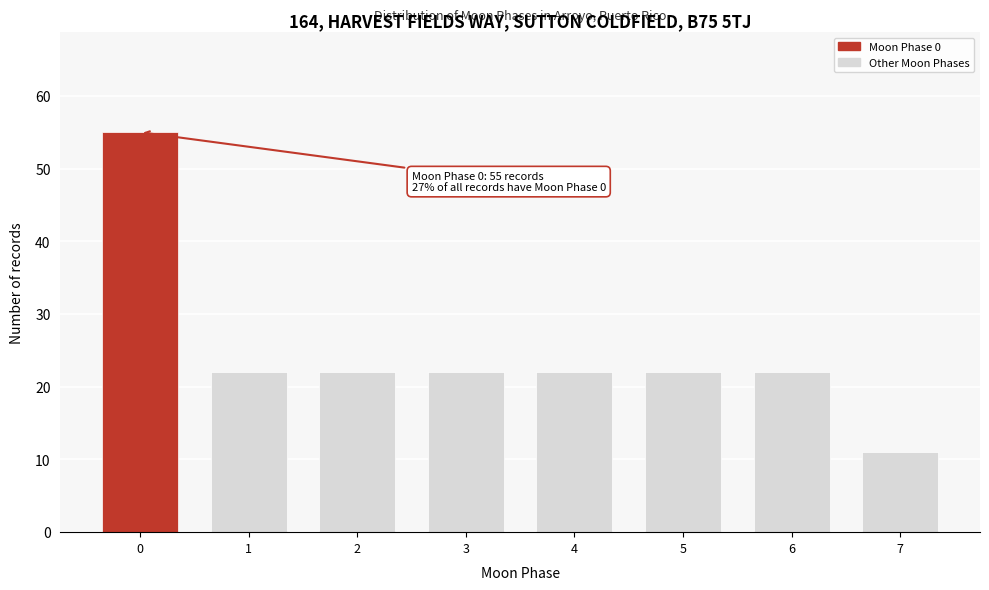

Reading left to right, list all the values displayed in this chart.

0=55	1=22	2=22	3=22	4=22	5=22	6=22	7=11